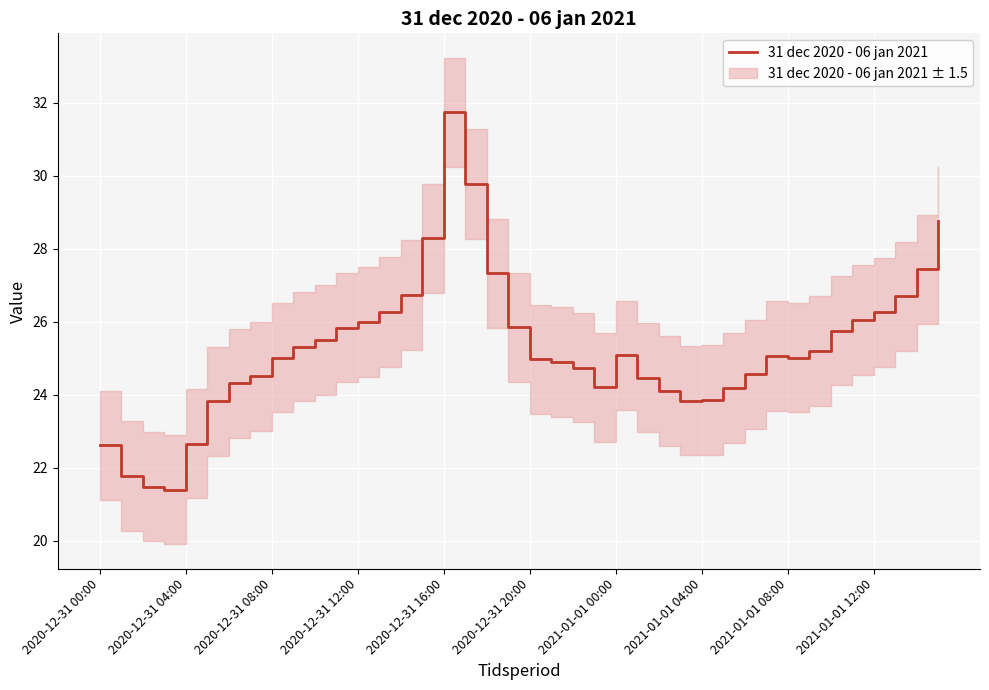

The value of 31 dec 2020 - 06 jan 2021 at 2021-01-01 08:00 is 42.6. True or false?

False